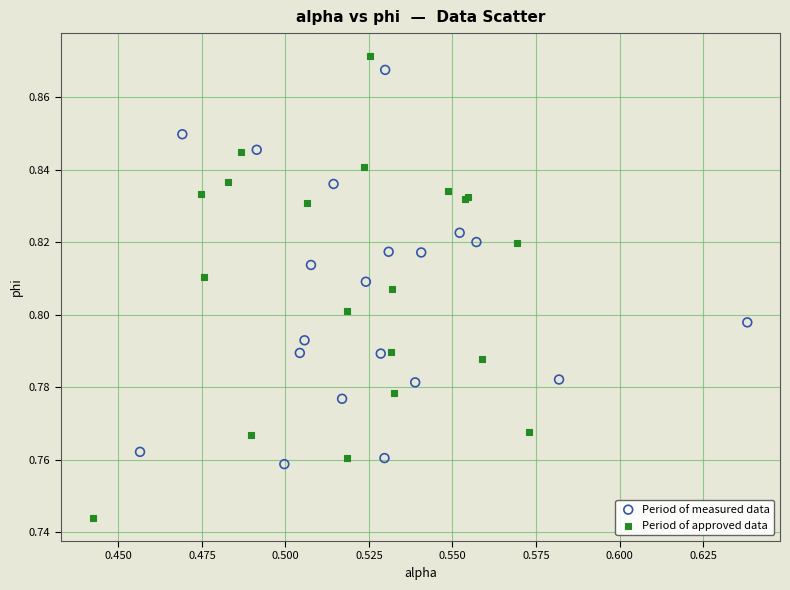

Which series has the largest Y range (max minus min)?

Period of approved data